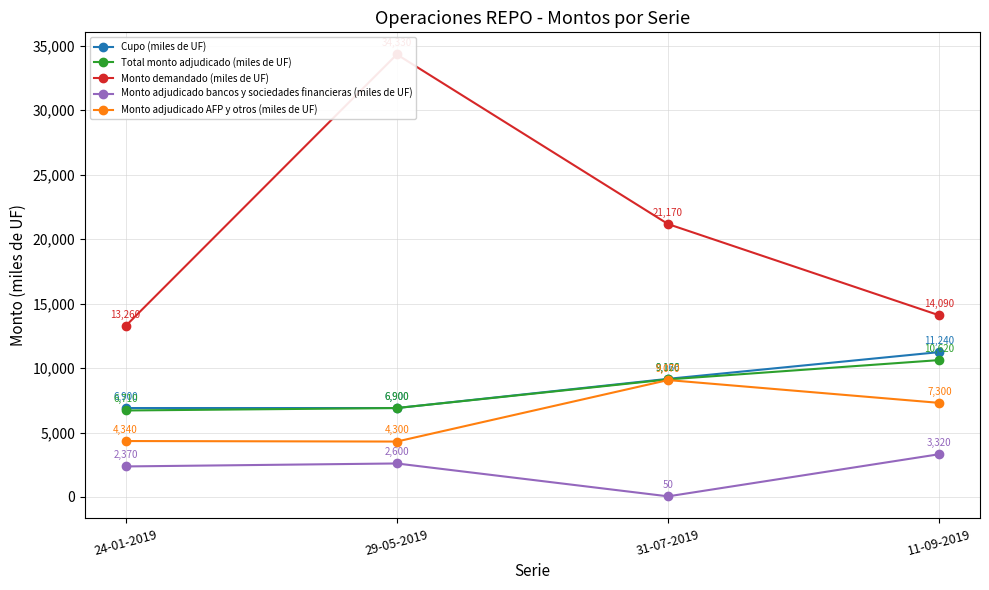

What are all the series names shown in the legend?

Cupo (miles de UF), Total monto adjudicado (miles de UF), Monto demandado (miles de UF), Monto adjudicado bancos y sociedades financieras (miles de UF), Monto adjudicado AFP y otros (miles de UF)